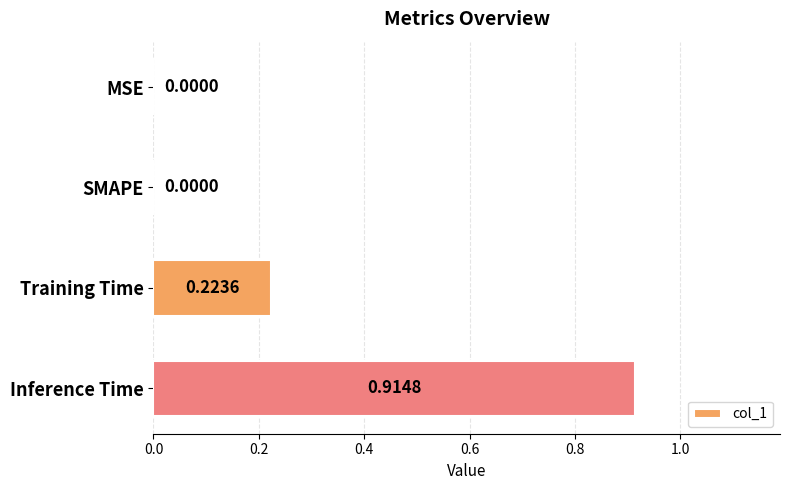

Are the bars horizontal?

Yes